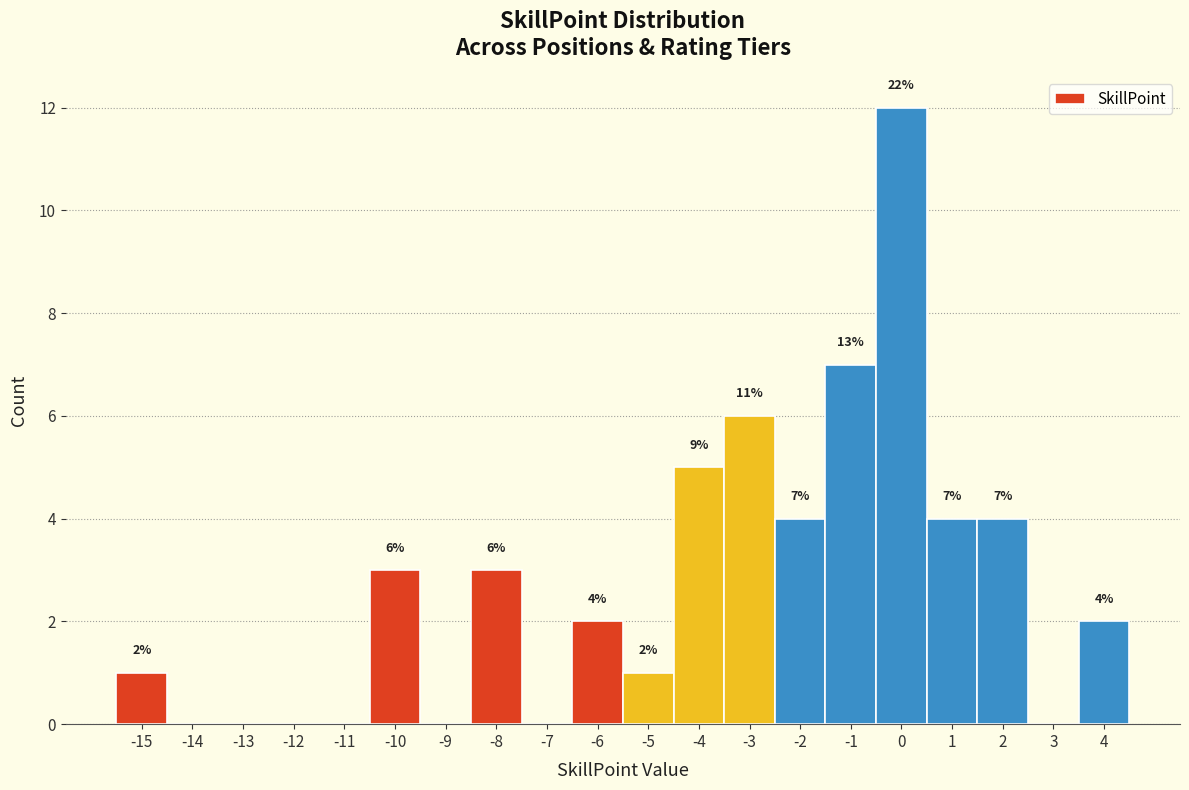

Over which range of the x-axis is the bar tallest?

-0.5 to 0.5